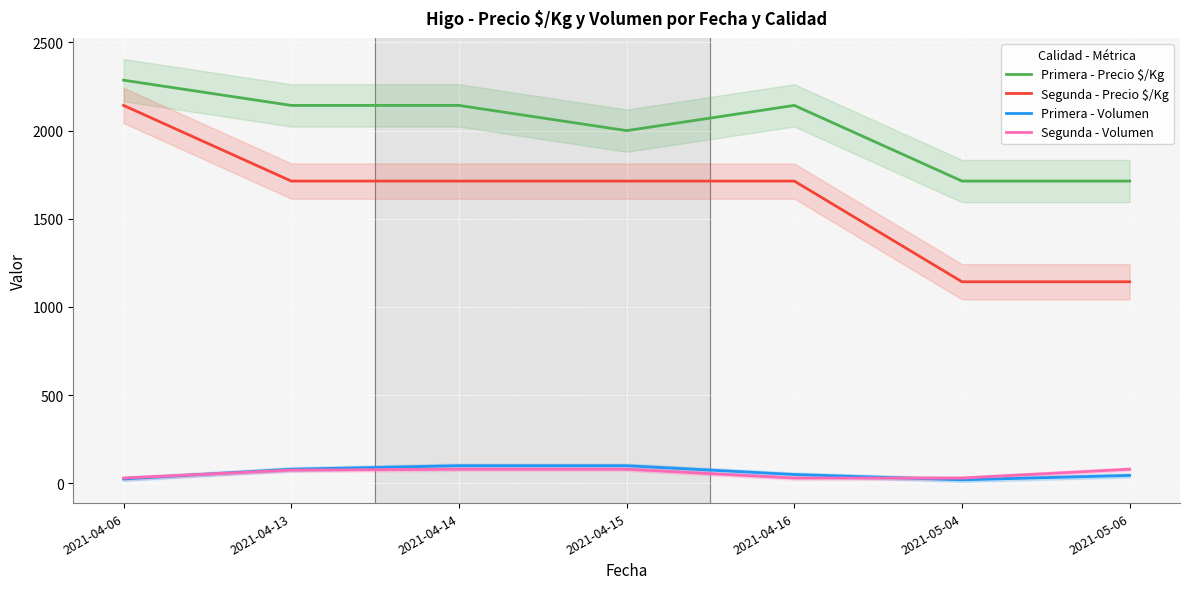

At 2021-04-16, list the series in order from largest to smallest.

Primera - Precio $/Kg, Segunda - Precio $/Kg, Primera - Volumen, Segunda - Volumen